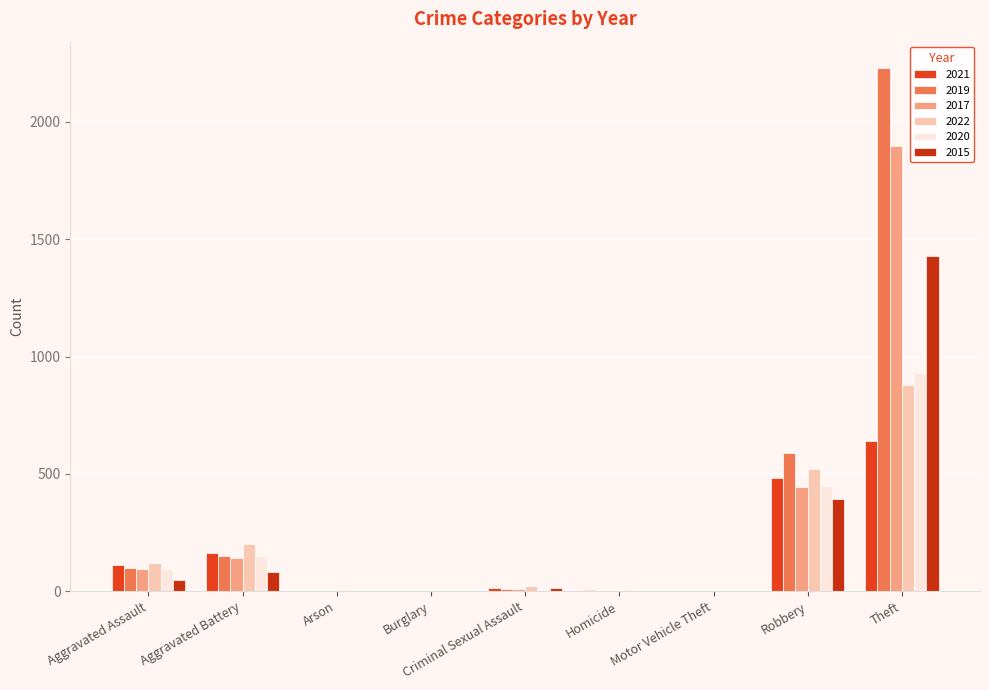

Which series has the widest spread of values?

2019